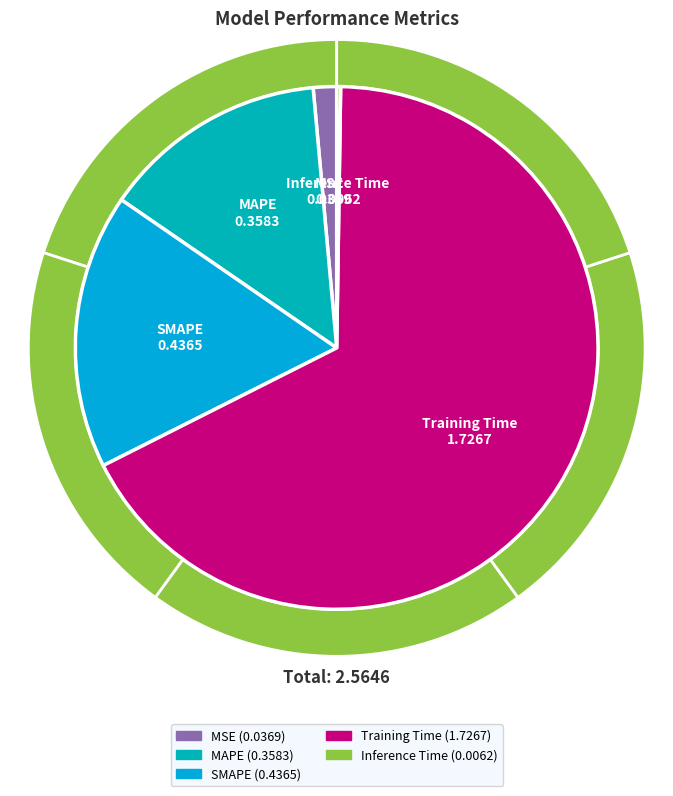

To the nearest percent, what is the difference between the largest and smallest slice percentages?

67%